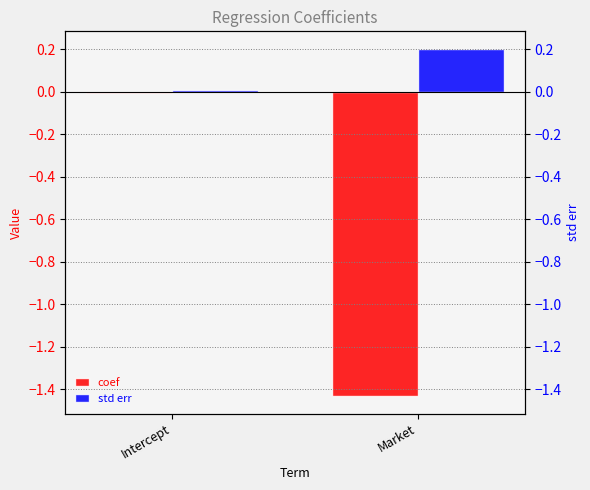

Which label corresponds to the smallest value in the chart?

Market